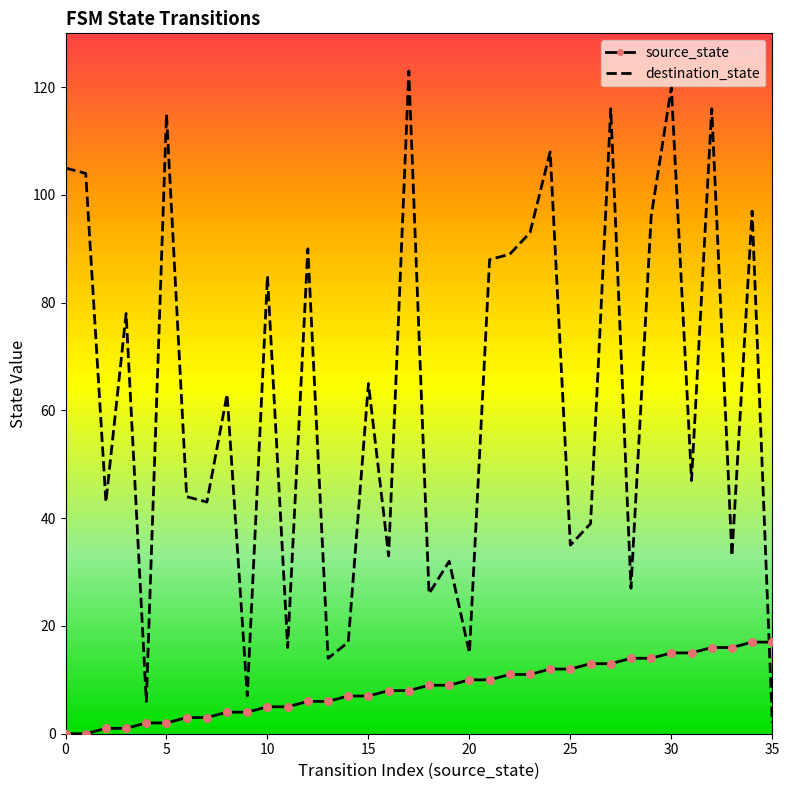

Which series has the largest range (max minus min)?

destination_state